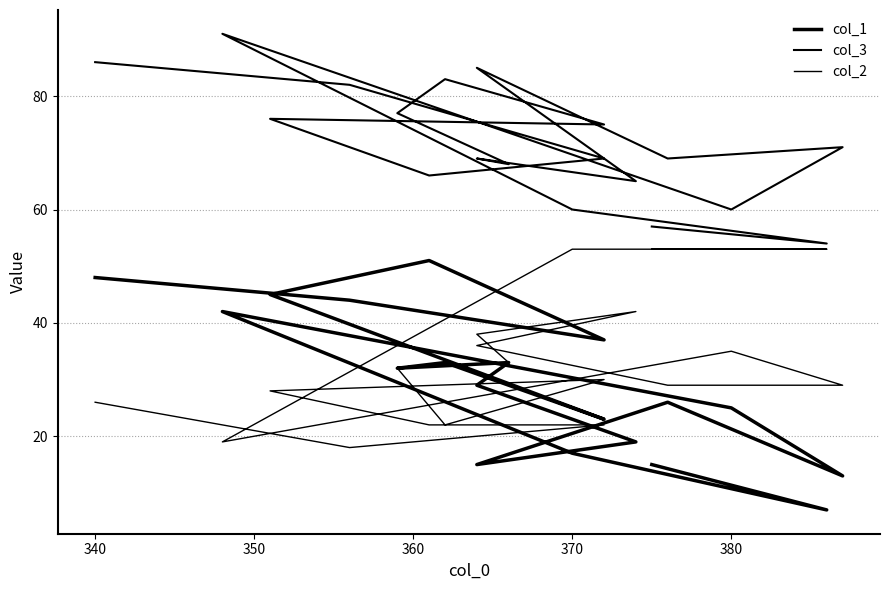

The col_3 series shows 128 at 13. True or false?

False